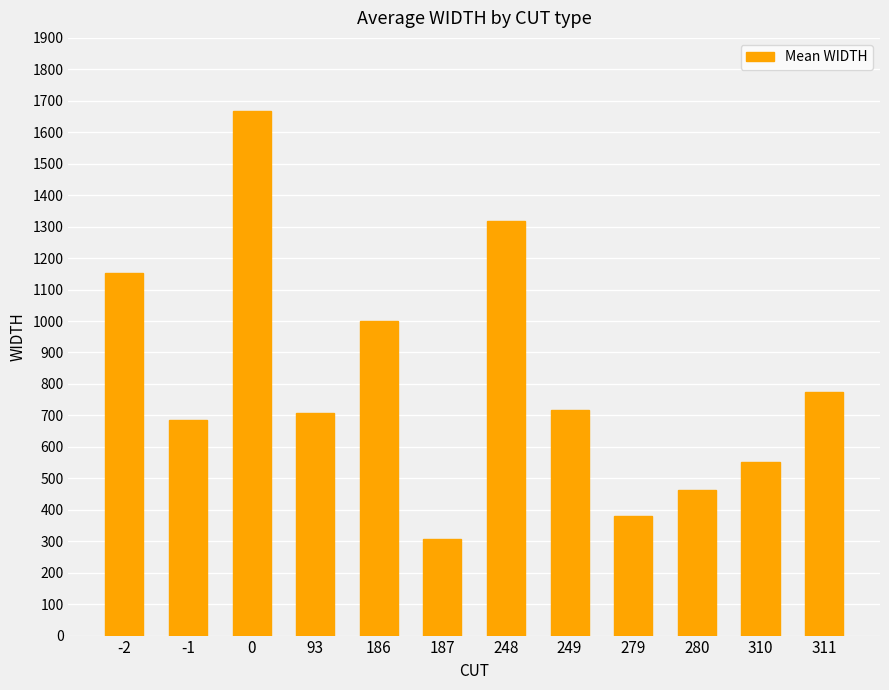

Reading left to right, extract all data points from this chart.

-2=1152	-1=686	0=1666	93=708	186=999	187=308	248=1318	249=718	279=379	280=464	310=551	311=773